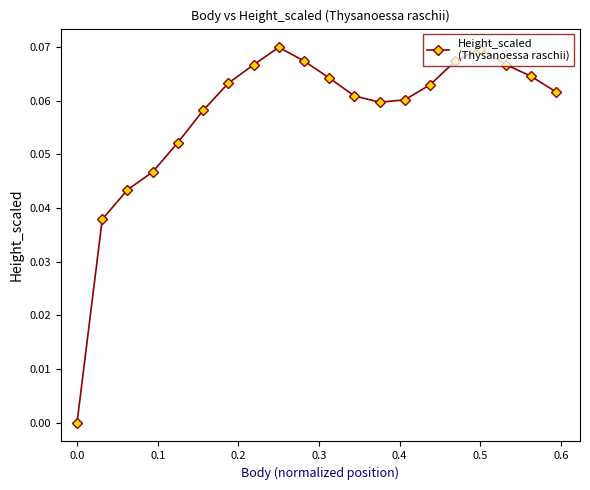

How many interior local peaks (higher than both neighbors) does the data have?

2